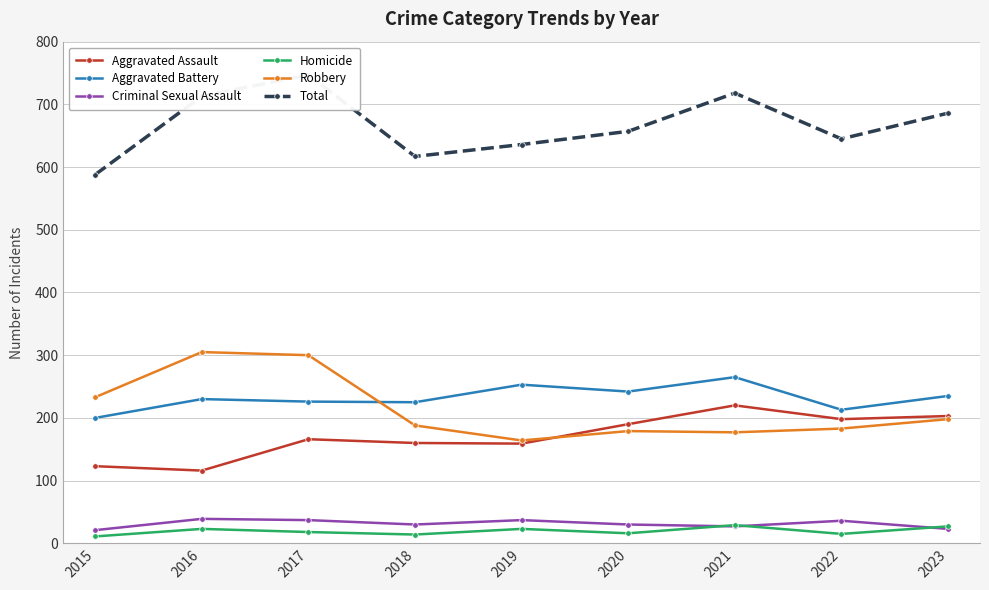

True or false: Aggravated Battery and Aggravated Assault intersect in this chart.

False